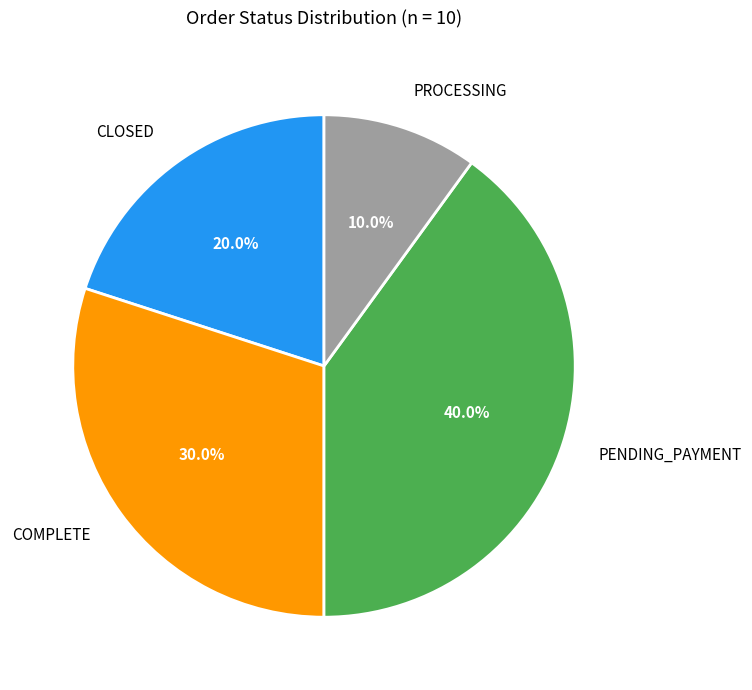

How much of the chart is everything except PENDING_PAYMENT?

60.0%